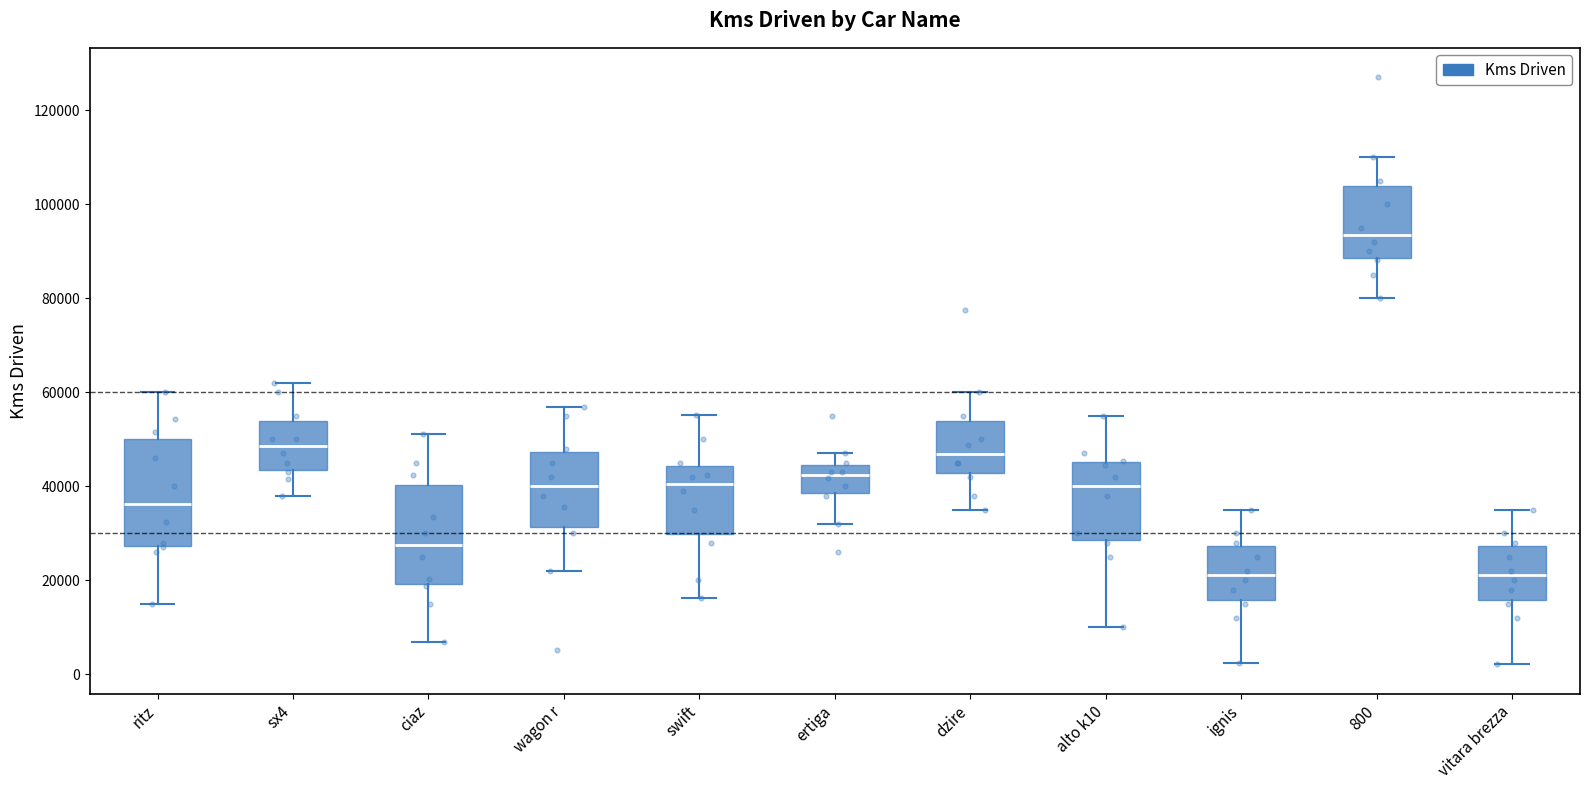

Where is the upper edge of the box for ritz on the y-axis? The values are not printed on the chart, so give them approximately, as read against the axis.

50000